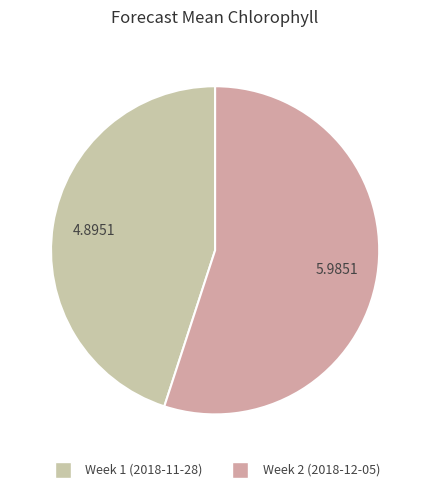

What is the smallest slice in the pie chart?

Week 1 (2018-11-28)